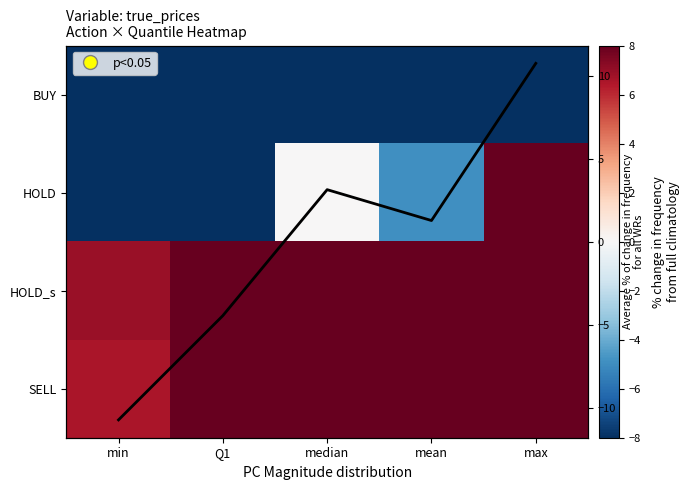

What is the sum of the Avg % change
all actions values at median and Q1?

-1.3